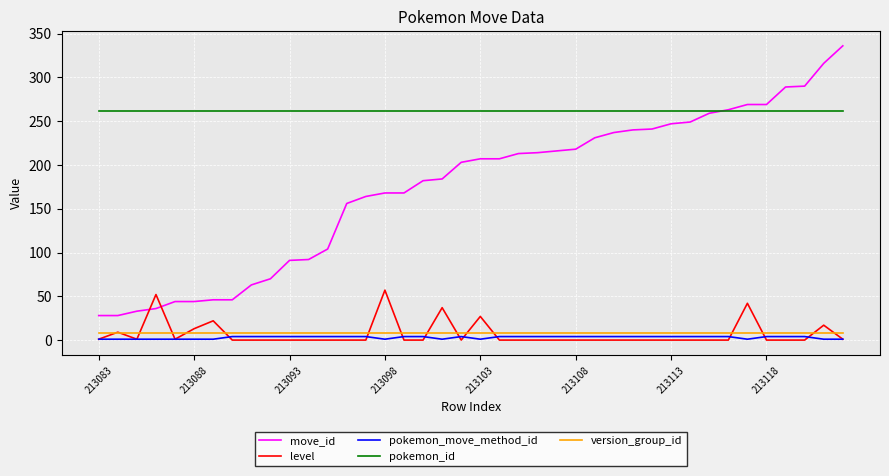

Count the number of categories in the chart.

40